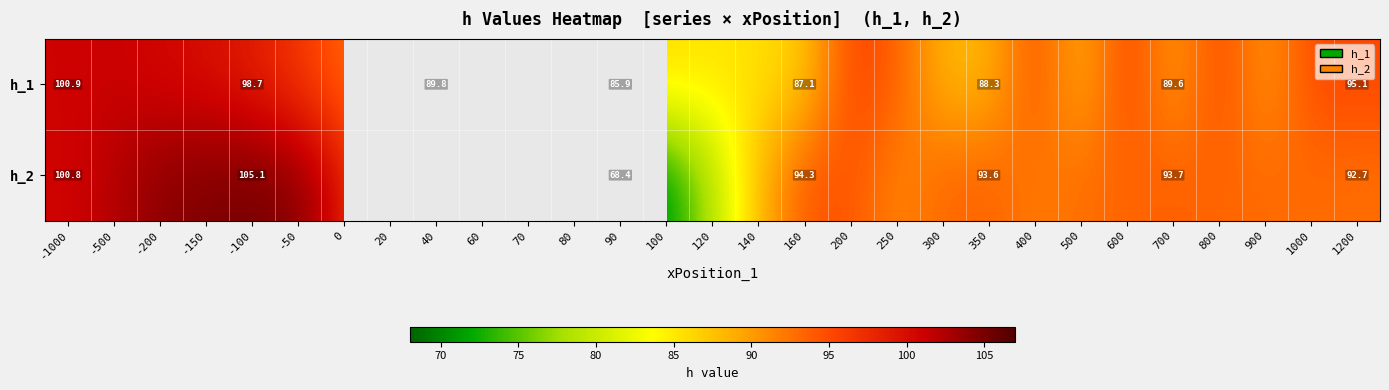

What is the sum of all h_1 values?

2674.9